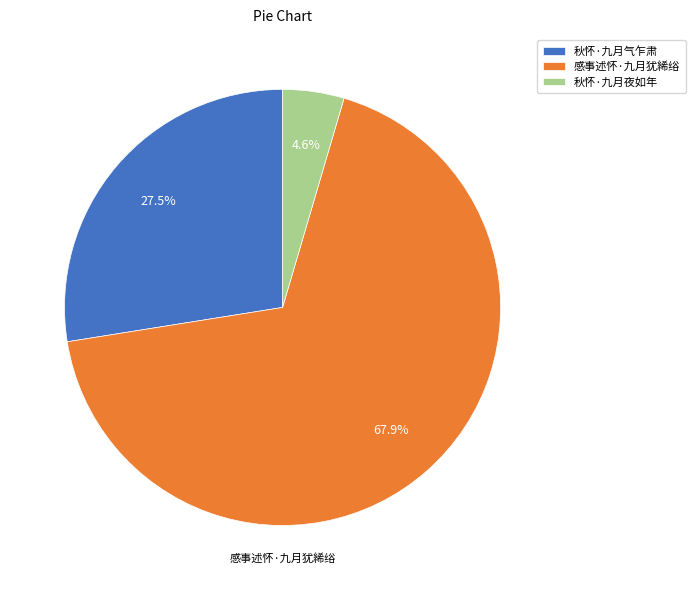

Rank the categories by value from lowest to highest.

秋怀·九月夜如年, 秋怀·九月气乍肃, 感事述怀·九月犹絺绤